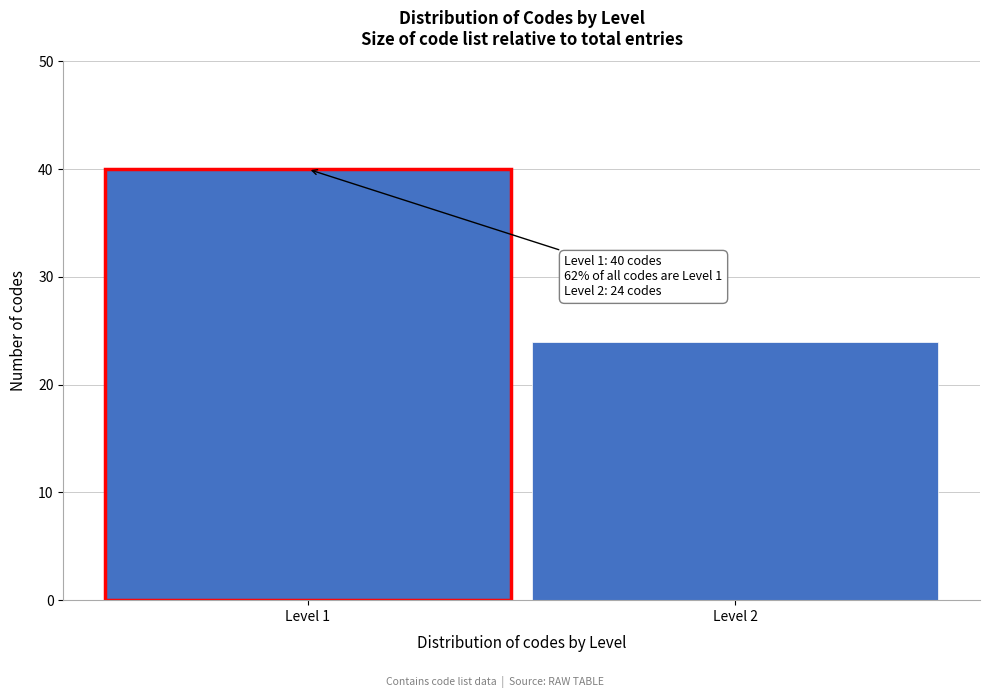

Reading left to right, what are all the values shown in this chart?

Level 1=40	Level 2=24